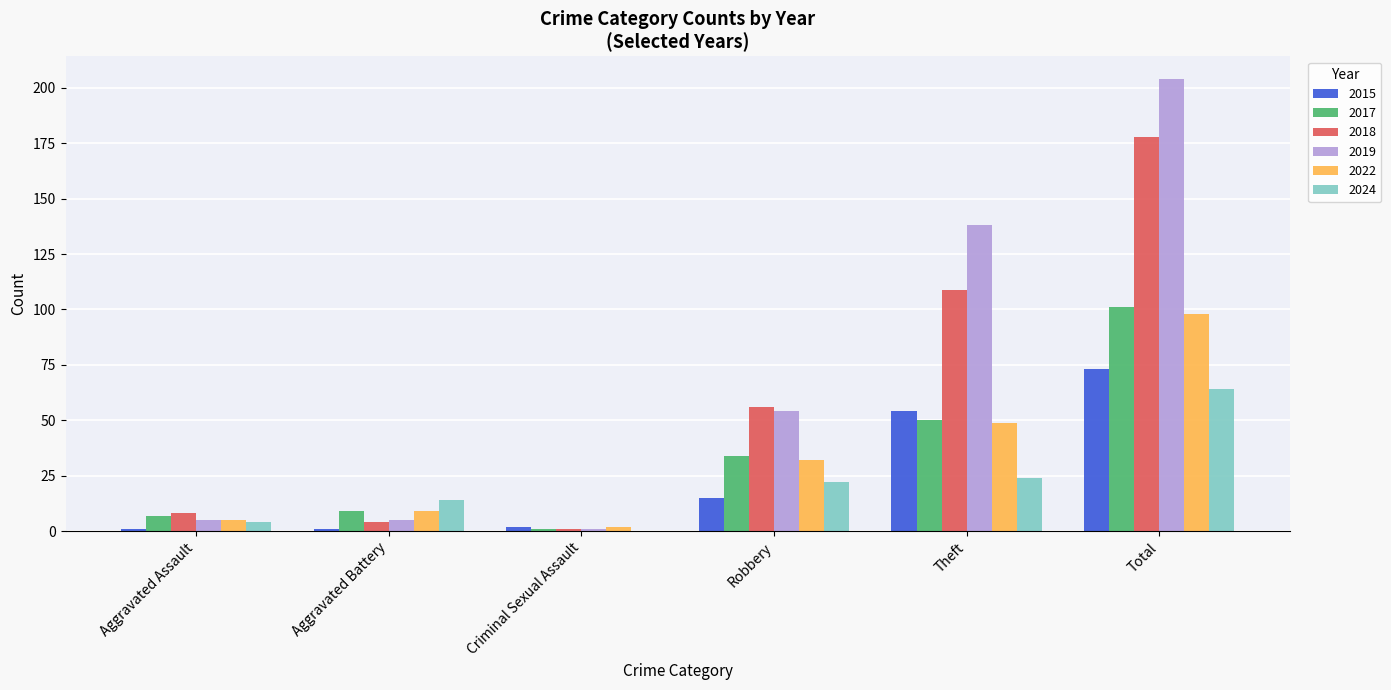

At which category does the chart reach its peak across all series?

Total